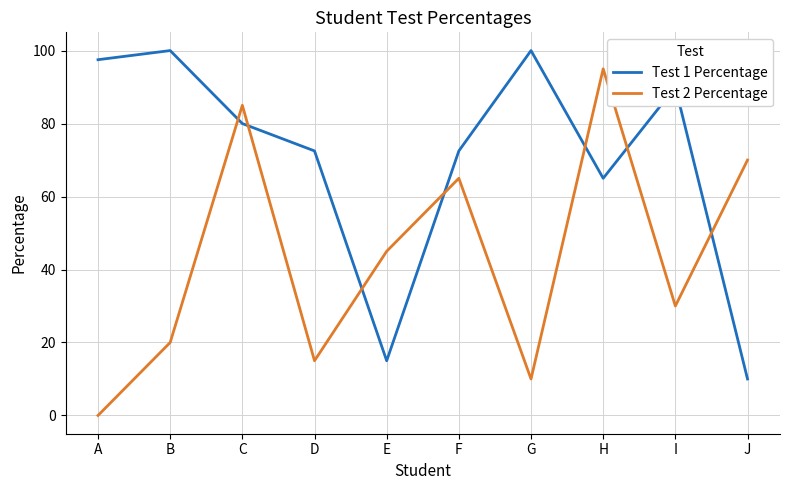

The value of Test 1 Percentage at C is 80.0. True or false?

True